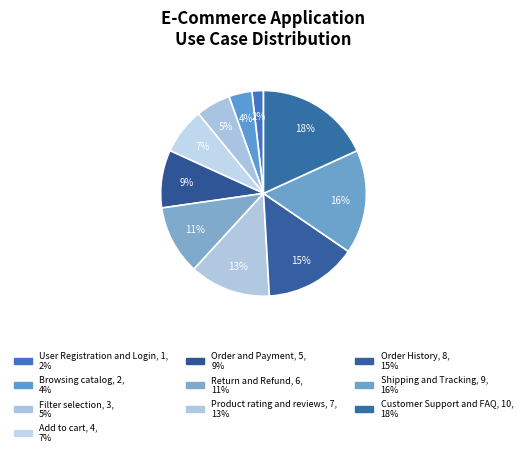

What is the smallest slice in the pie chart?

User Registration and Login